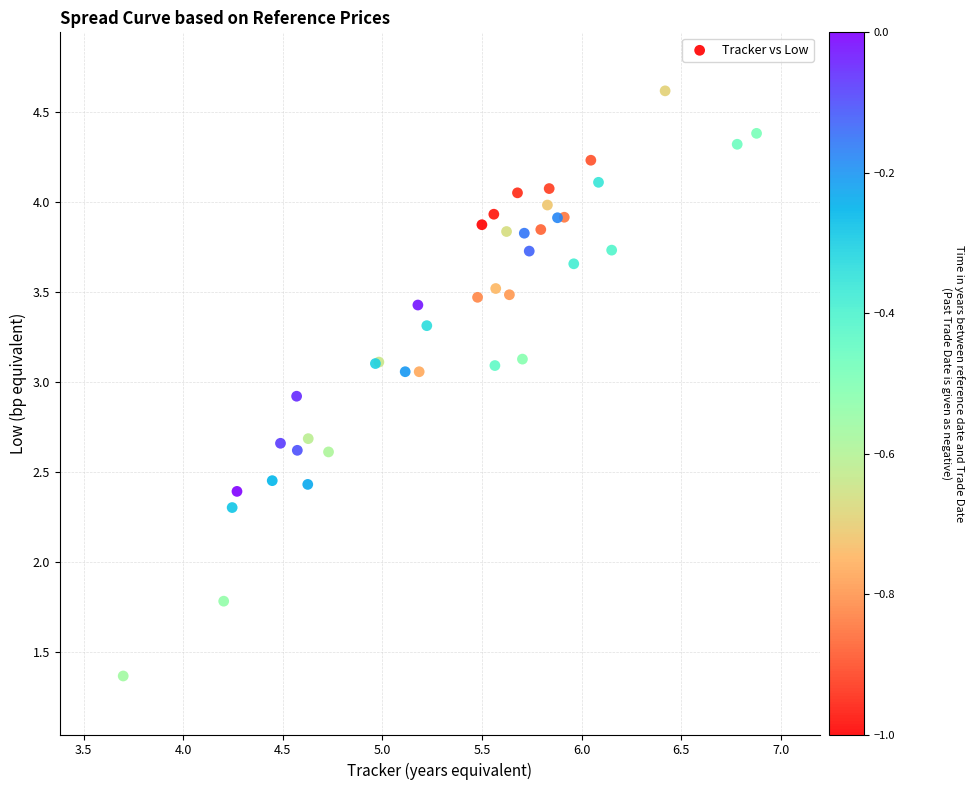

What Y value in the scatter plot is closest to 2?

1.8